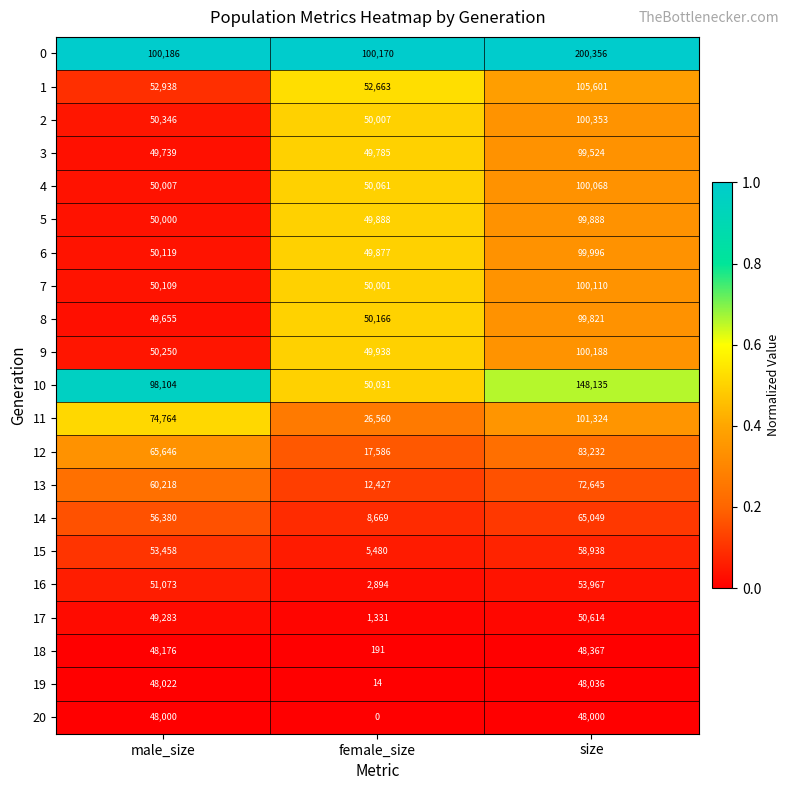

True or false: 15 has a value of 32840 at size.

False